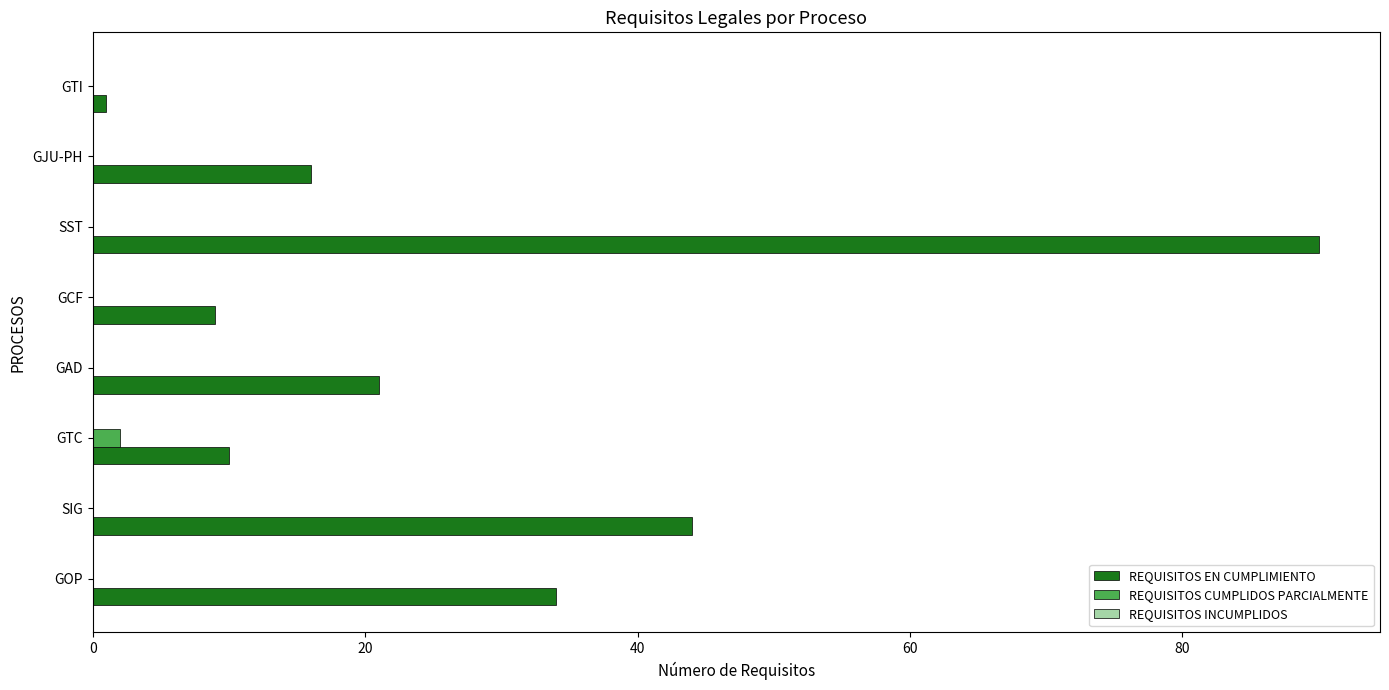

What is the maximum value shown in the chart?

90